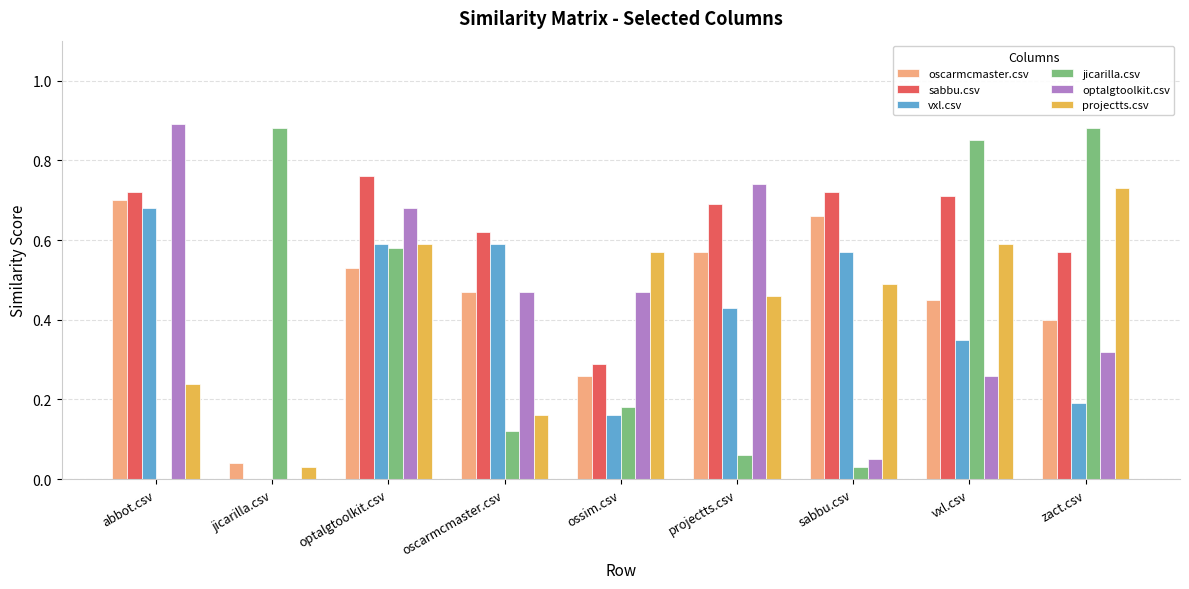

What is the sum of the oscarmcmaster.csv values at oscarmcmaster.csv and sabbu.csv?

1.1